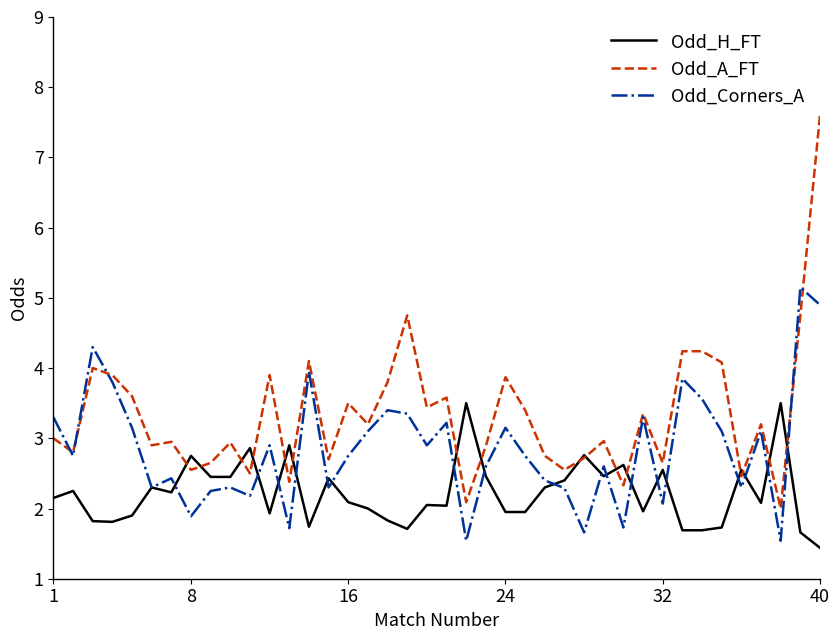

After their last crossing, which series has the higher values: Odd_A_FT or Odd_Corners_A?

Odd_A_FT